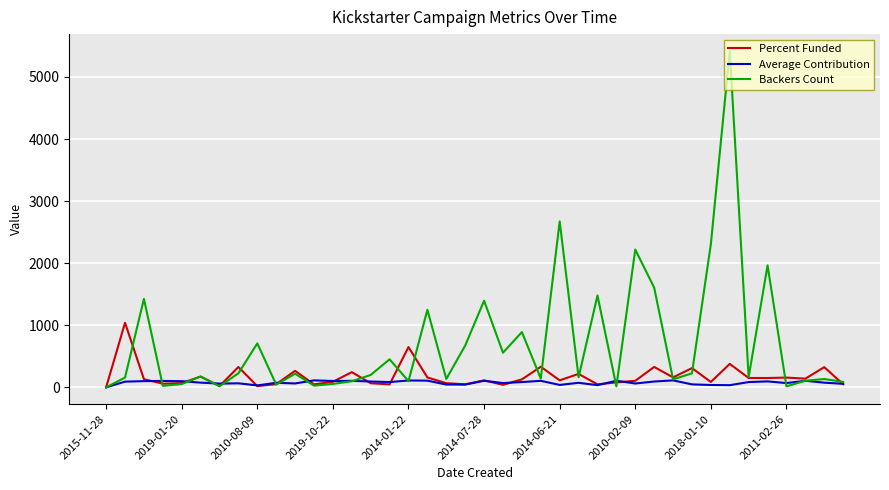

Which series has the largest range (max minus min)?

Backers Count